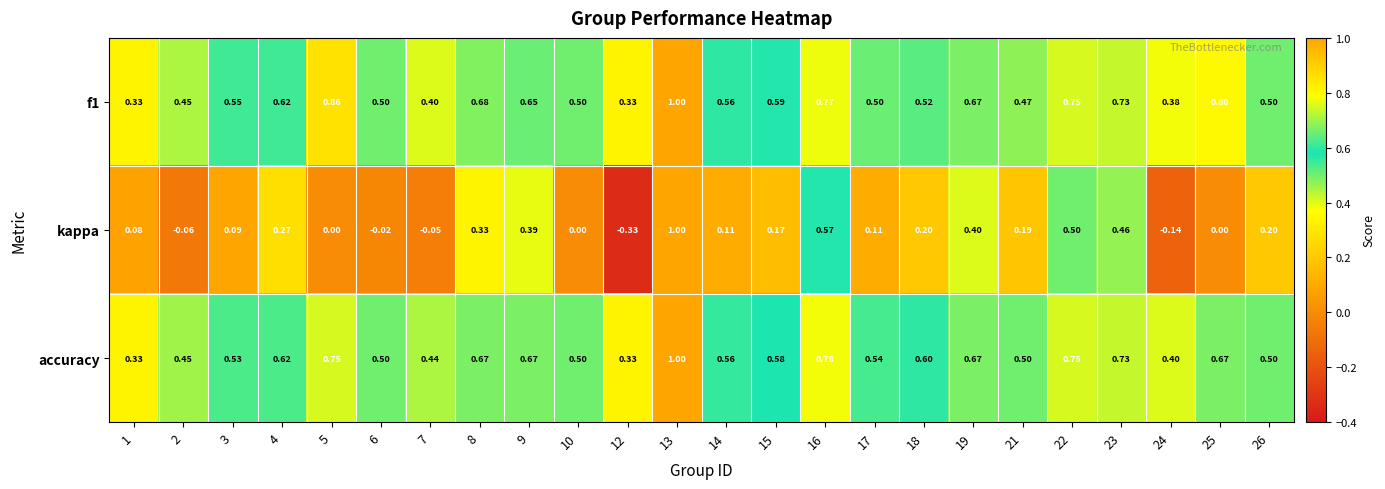

Between 10 and 13, which series saw the biggest shift?

kappa